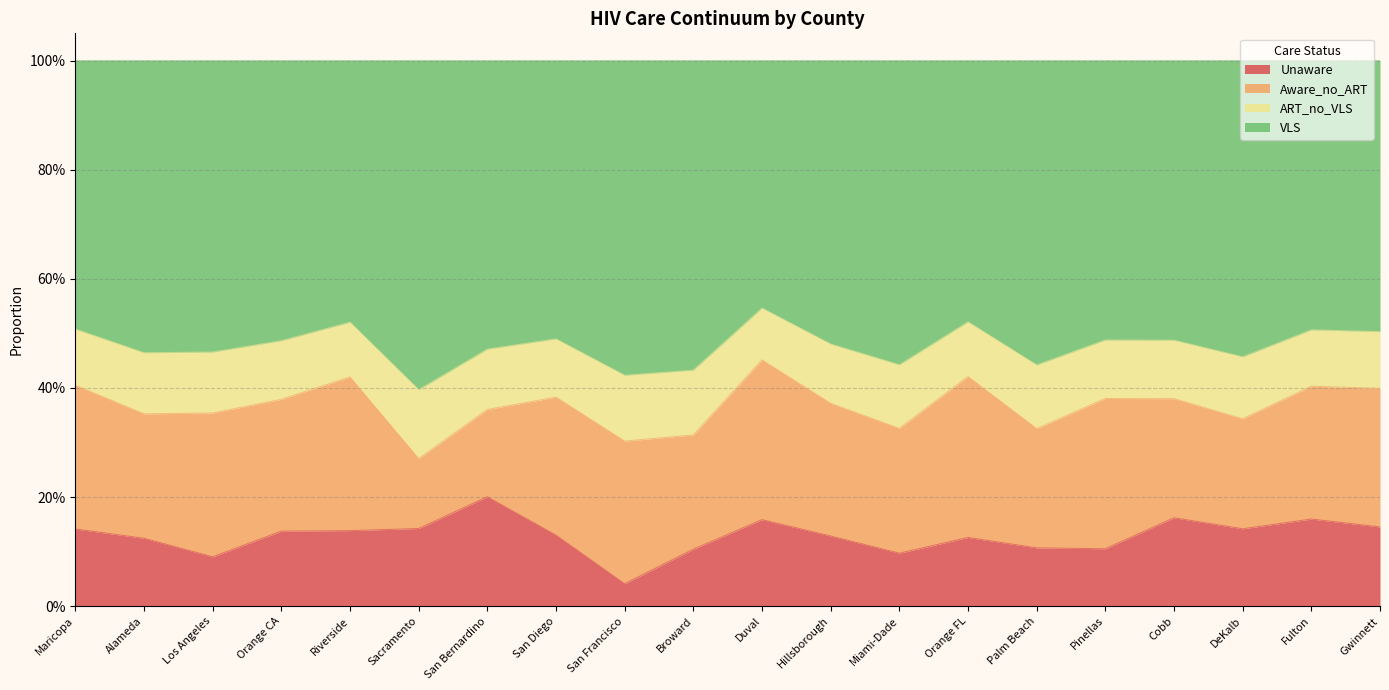

What are all the series names shown in the legend?

Unaware, Aware_no_ART, ART_no_VLS, VLS